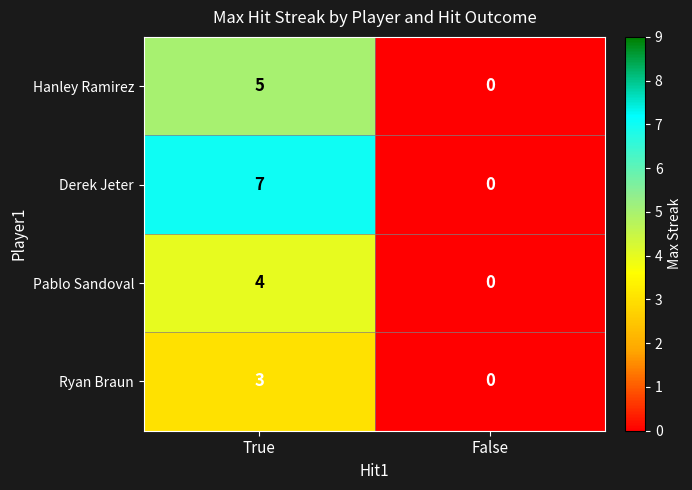

Rank the series by their average value, from highest to lowest.

Derek Jeter, Hanley Ramirez, Pablo Sandoval, Ryan Braun